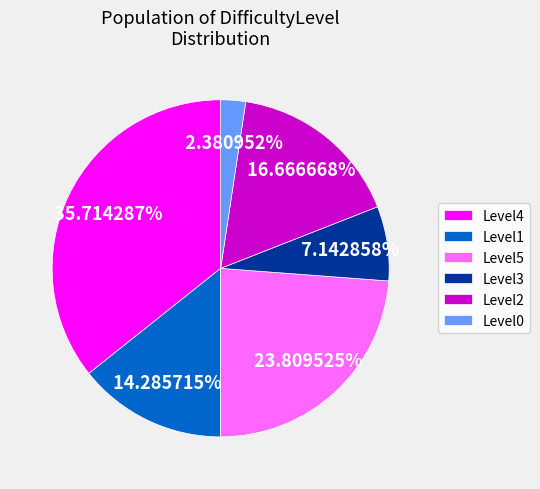

Is there a majority slice in this chart?

No